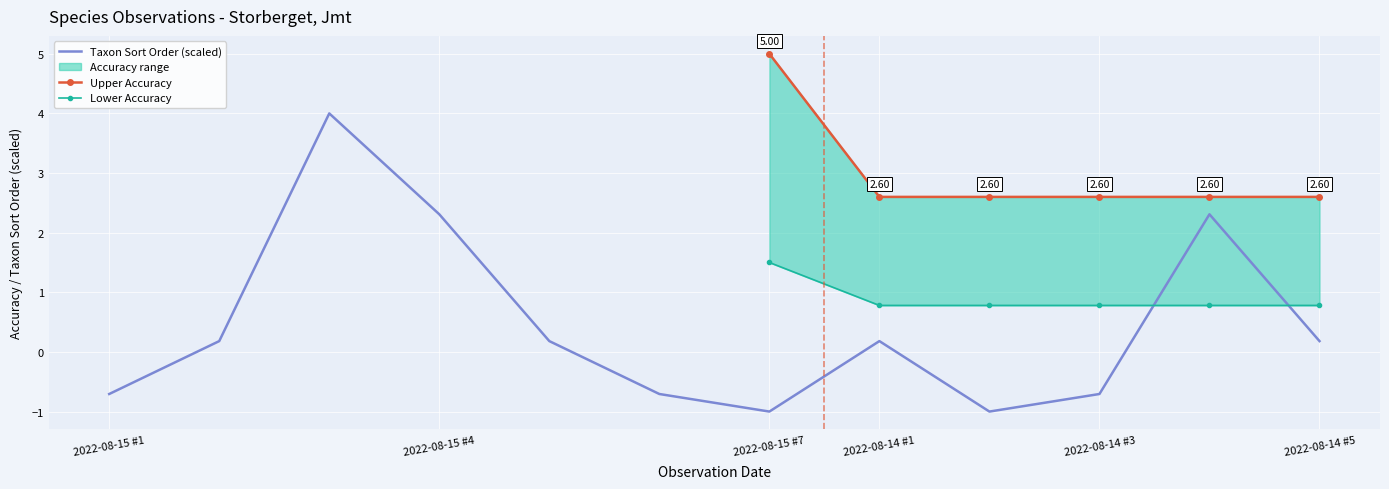

Rank the categories by value from highest to lowest.

2022-08-15, 2022-08-15, 2022-08-14, 2022-08-15, 2022-08-15, 2022-08-14, 2022-08-14, 2022-08-15, 2022-08-15, 2022-08-14, 2022-08-15, 2022-08-14